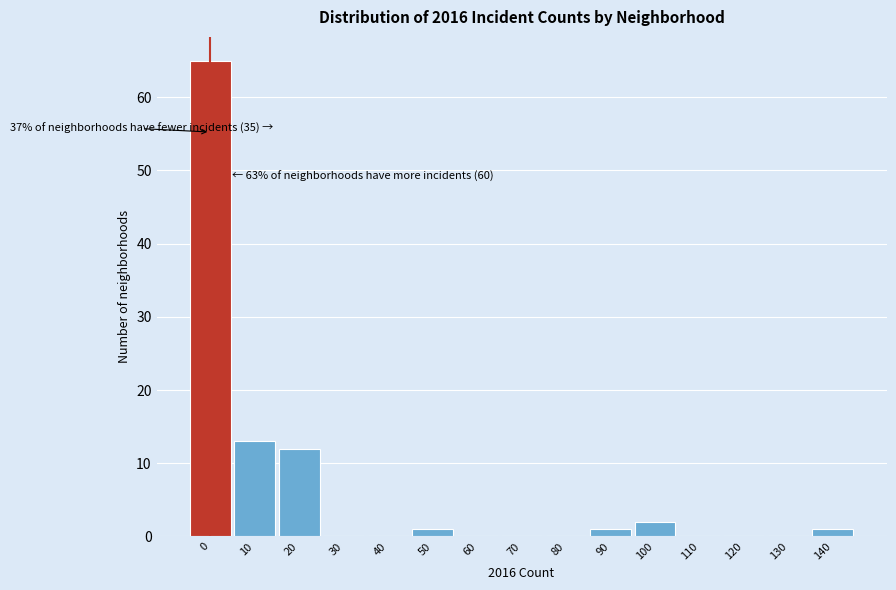

Reading left to right, transcribe all the data shown in this chart.

0=65	10=13	20=12	30=0	40=0	50=1	60=0	70=0	80=0	90=1	100=2	110=0	120=0	130=0	140=1